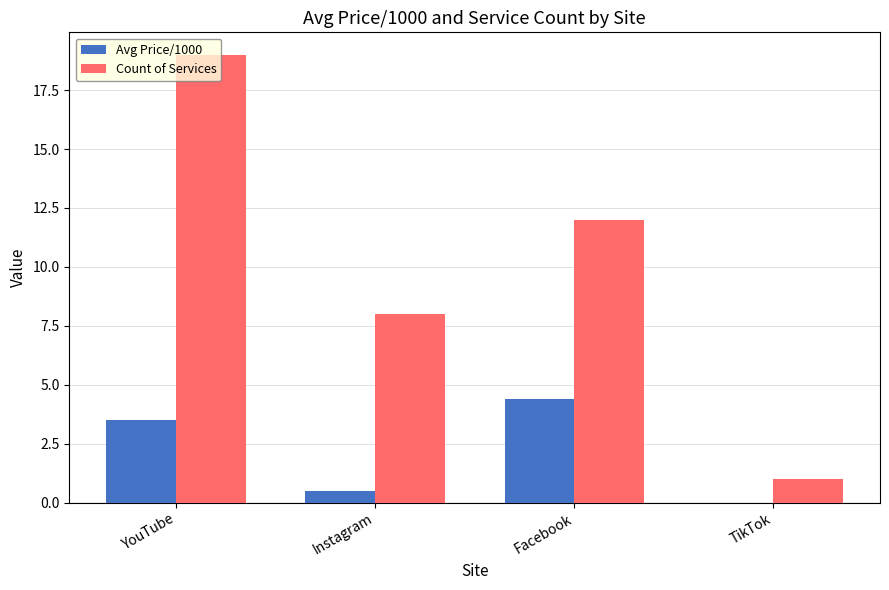

Are the bars grouped side by side (vs. stacked)?

Yes